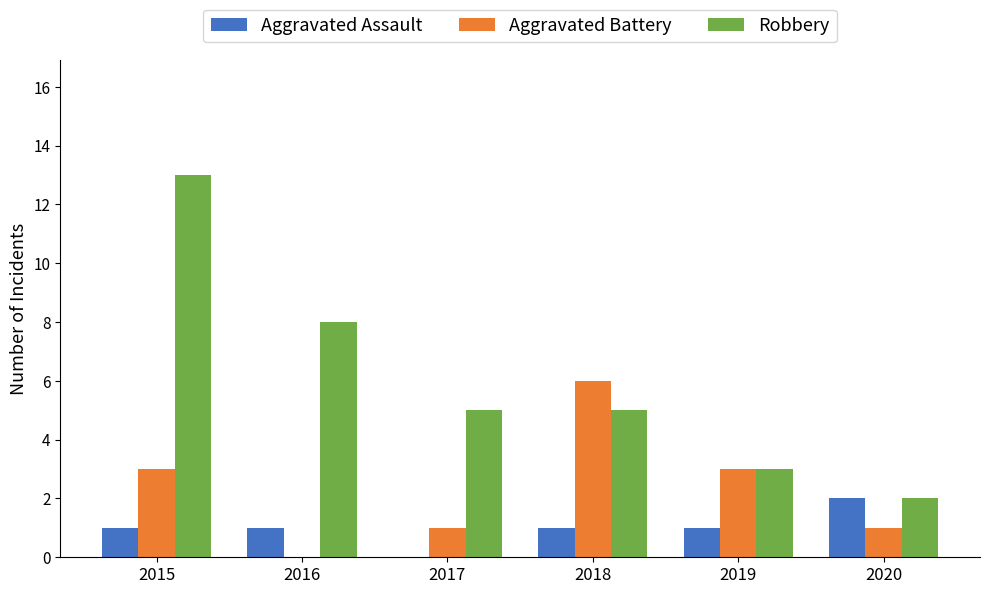

True or false: Aggravated Battery has a value of 1 at 2020.

True